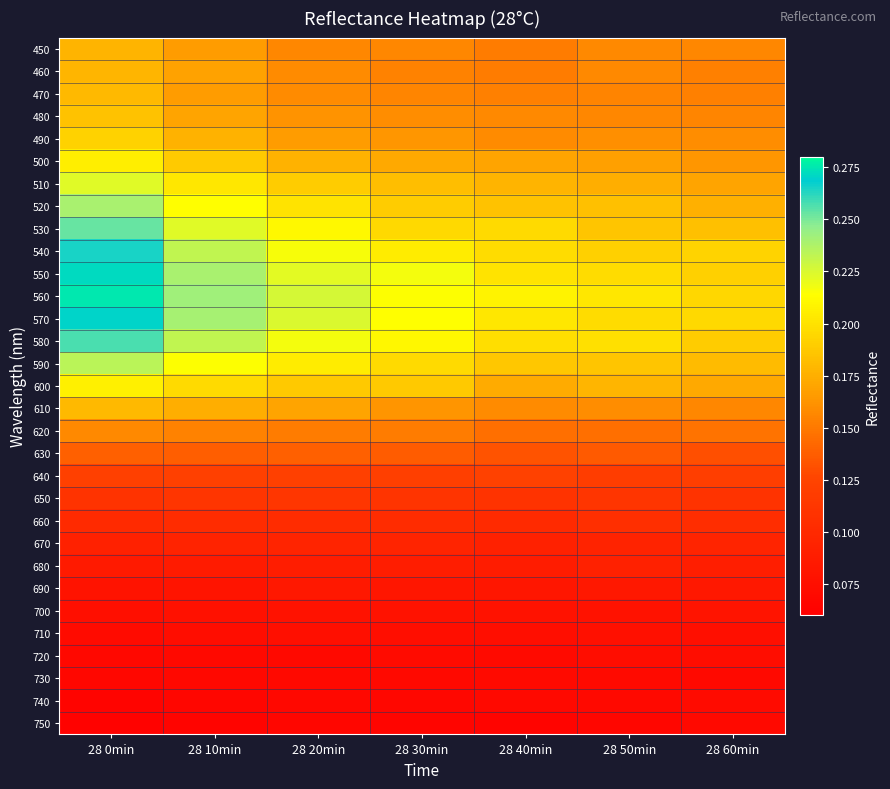

What is the greatest value displayed?

0.3